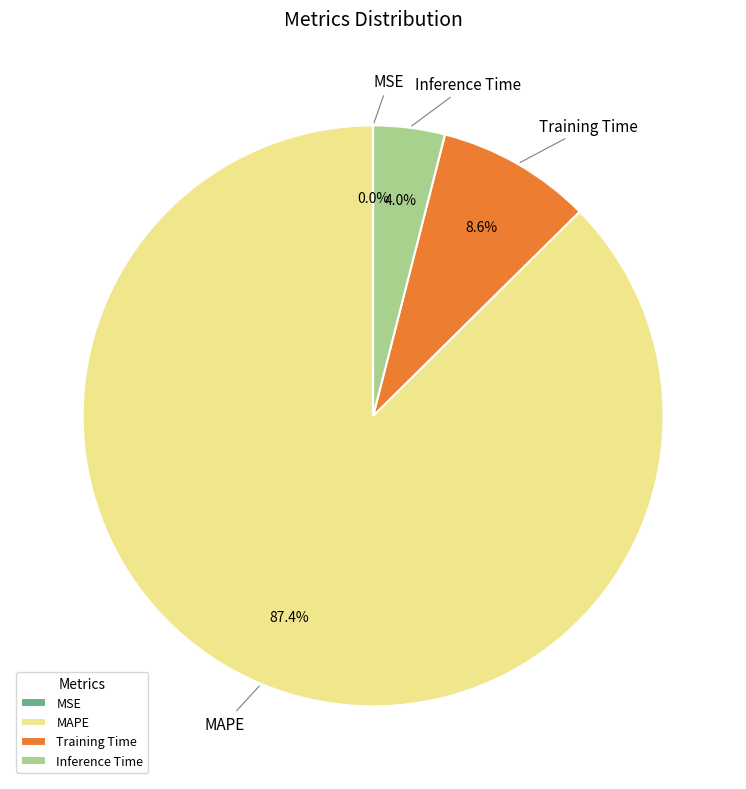

Is it true that MSE is 9% of the pie?

False